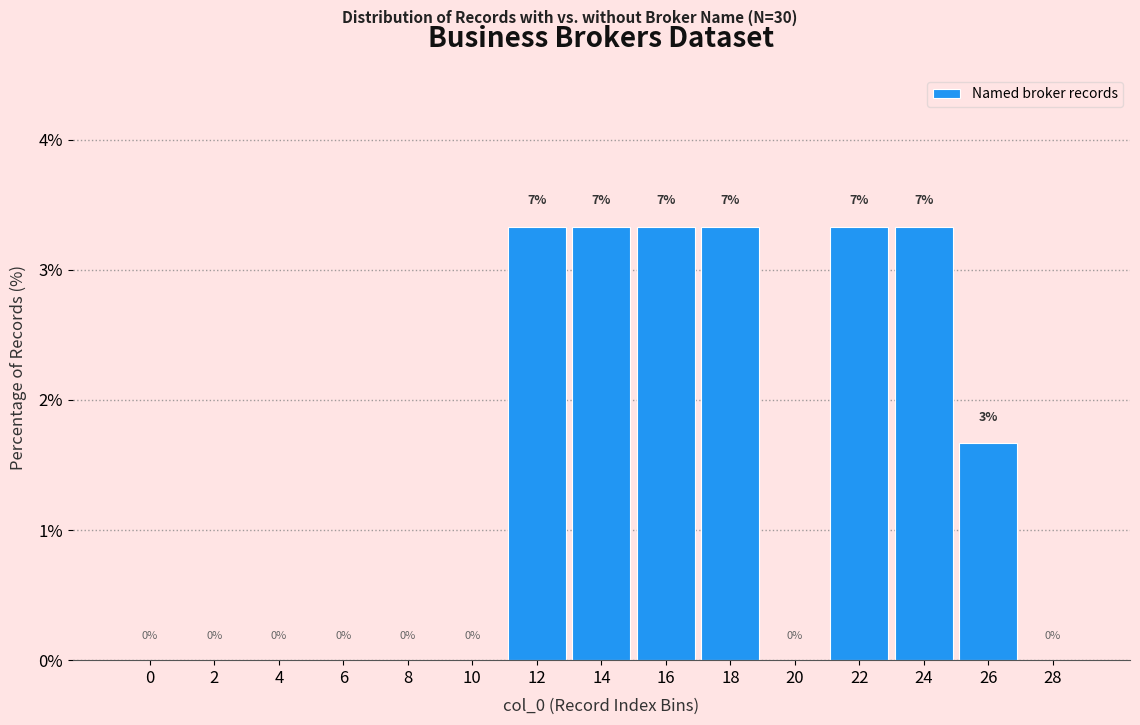

Are the bars horizontal?

No